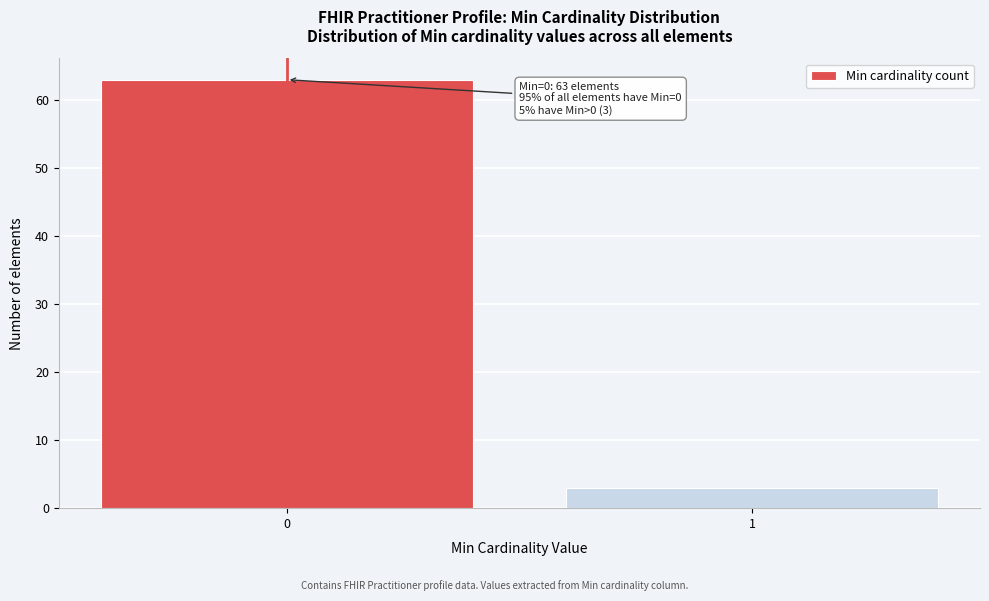

Reading right to left, transcribe all the data shown in this chart.

3	63